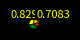

Count the number of slices in the pie.

4